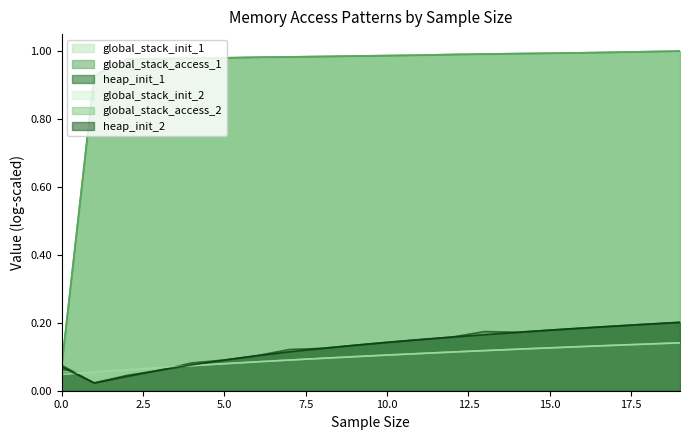

Rank the categories by global_stack_init_1 value from lowest to highest.

1.0, 0.0, 2.0, 3.0, 4.0, 5.0, 6.0, 7.0, 8.0, 9.0, 10.0, 11.0, 12.0, 13.0, 14.0, 15.0, 16.0, 17.0, 18.0, 19.0